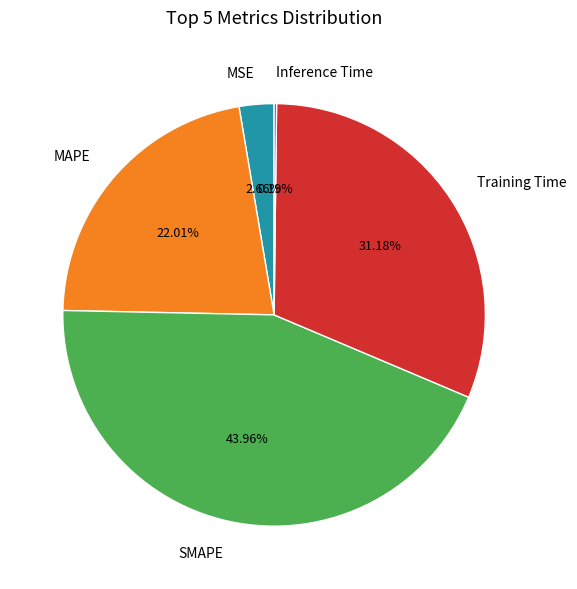

Between MAPE and Training Time, which is larger?

Training Time